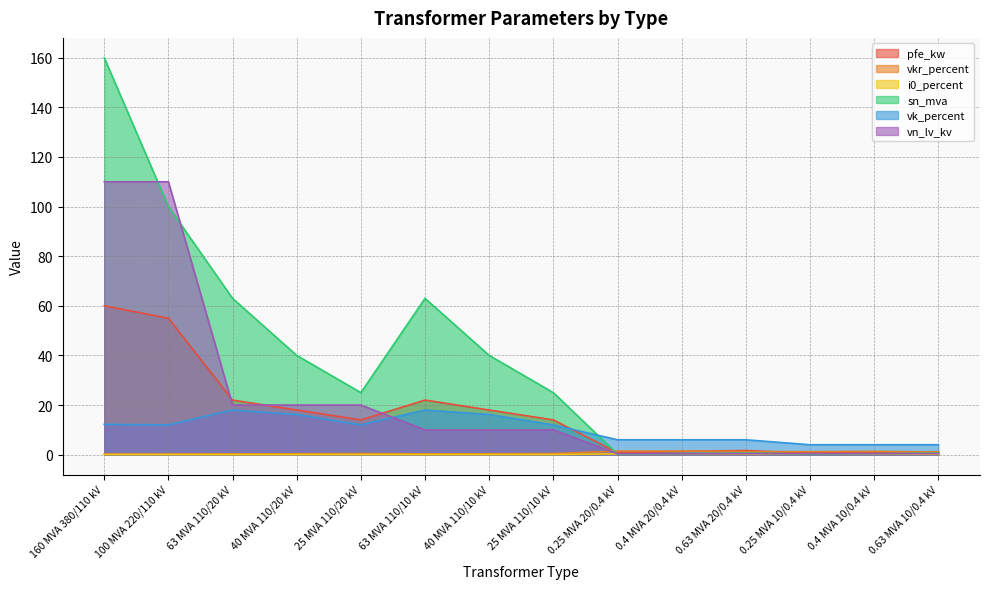

The vk_percent series shows 4.0 at 0.4 MVA 10/0.4 kV. True or false?

True